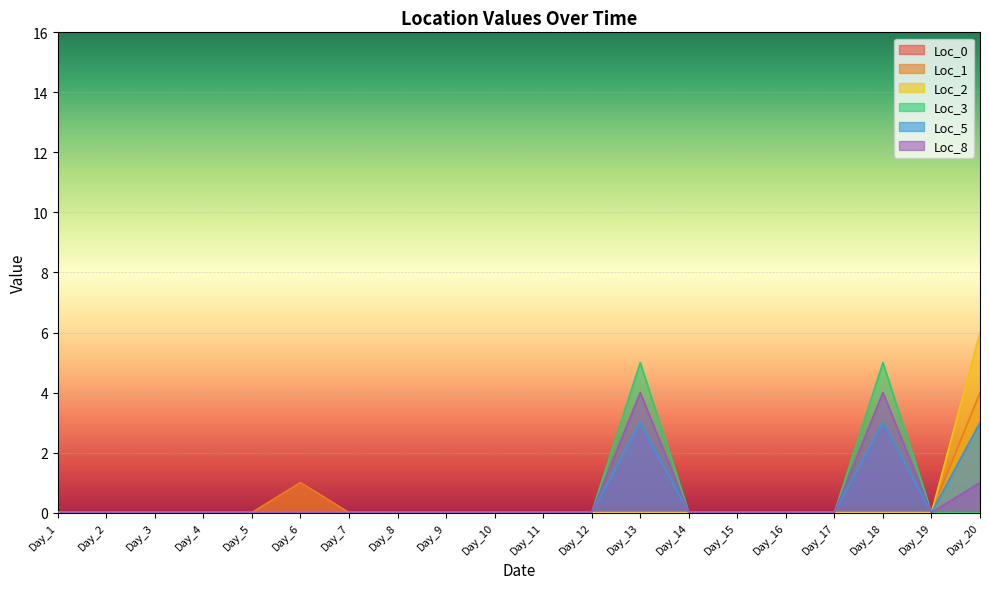

True or false: Loc_8 and Loc_5 intersect in this chart.

False